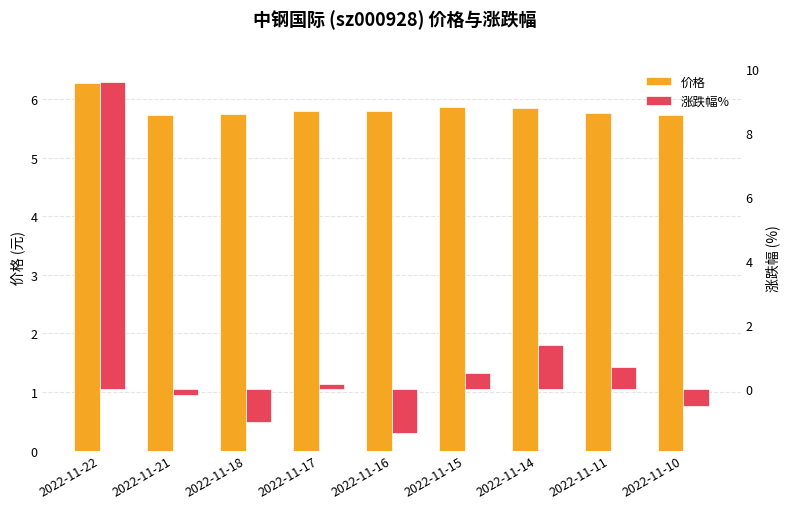

Which label corresponds to the smallest value in the chart?

2022-11-16